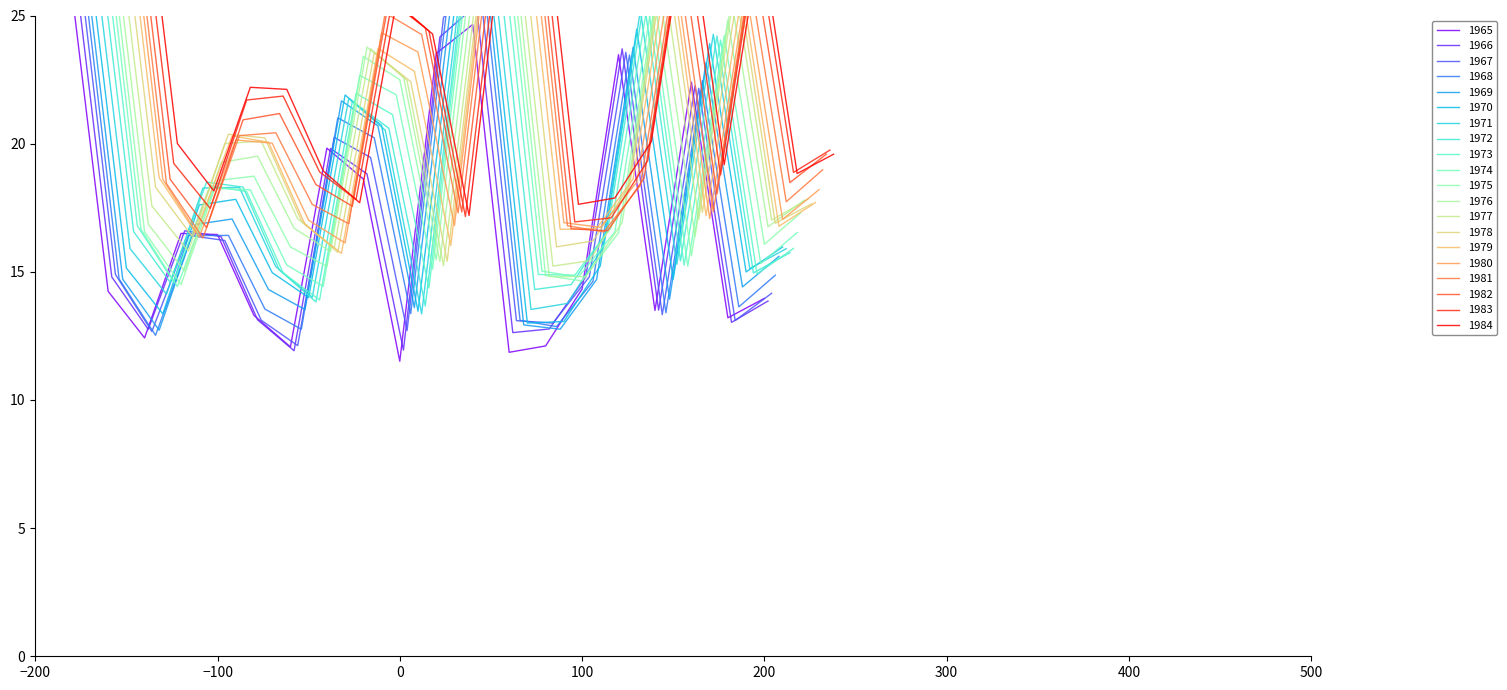

True or false: the data has more than 1 interior local peaks.

True